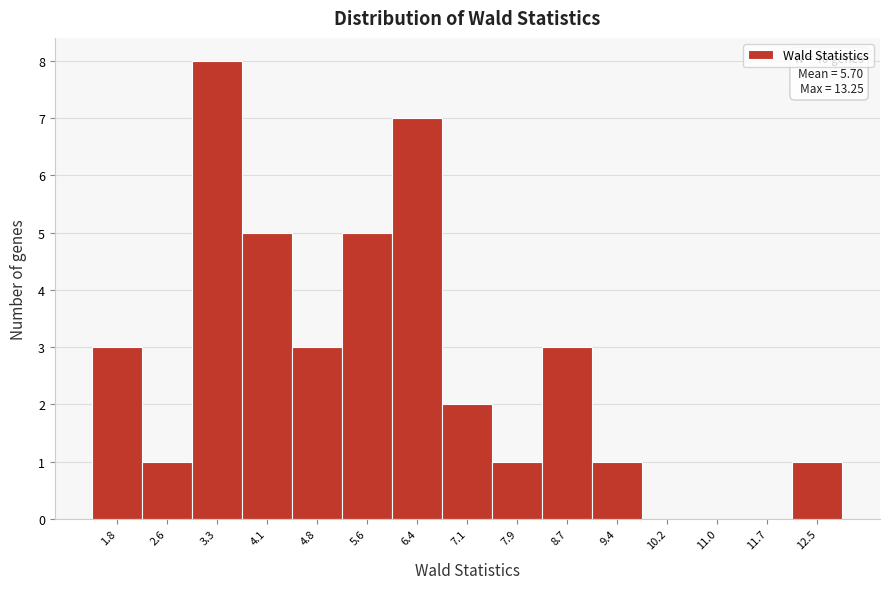

Reading left to right, list all the values displayed in this chart.

1.8=3	2.6=1	3.3=8	4.1=5	4.8=3	5.6=5	6.4=7	7.1=2	7.9=1	8.7=3	9.4=1	10.2=0	11.0=0	11.7=0	12.5=1